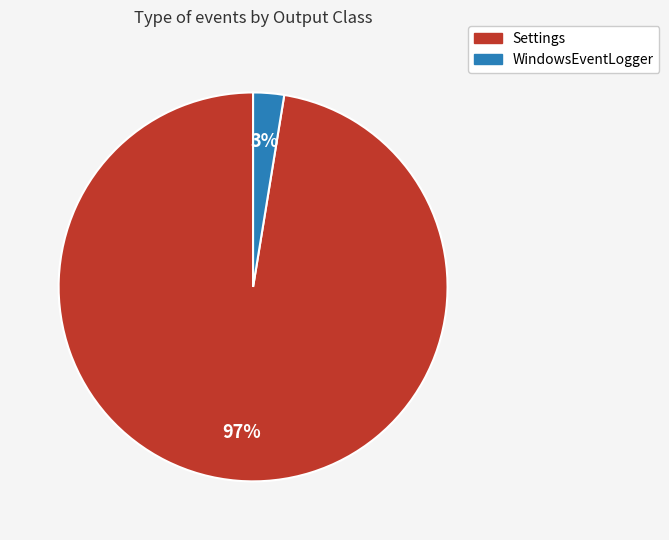

How many segments does this pie chart have?

2